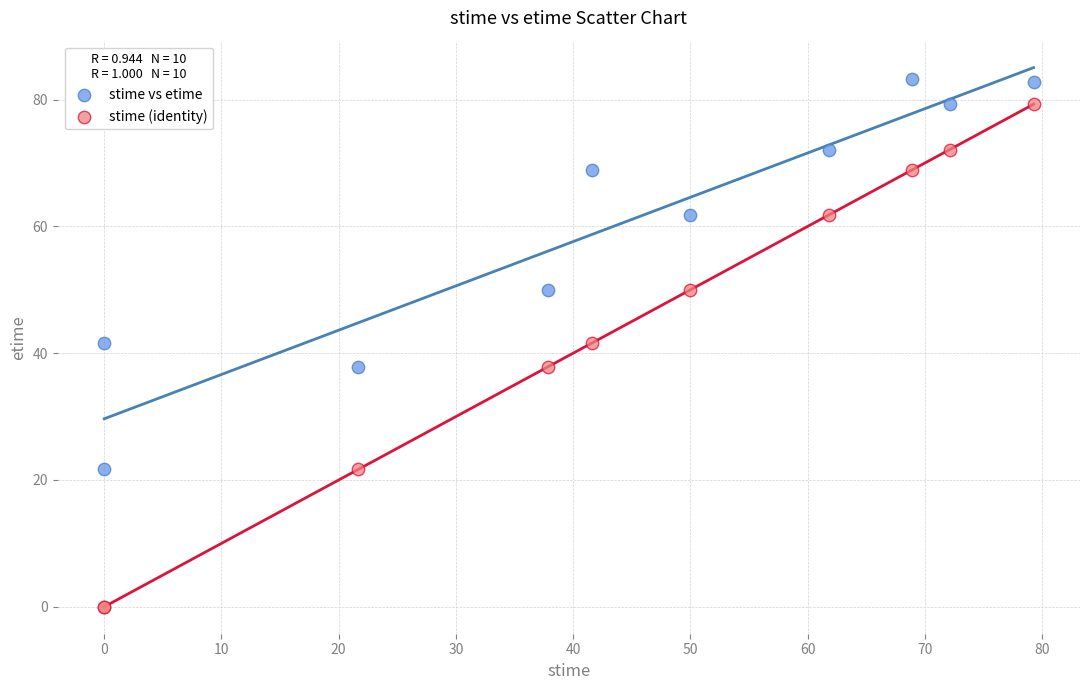

Which series contains the highest Y value?

stime vs etime